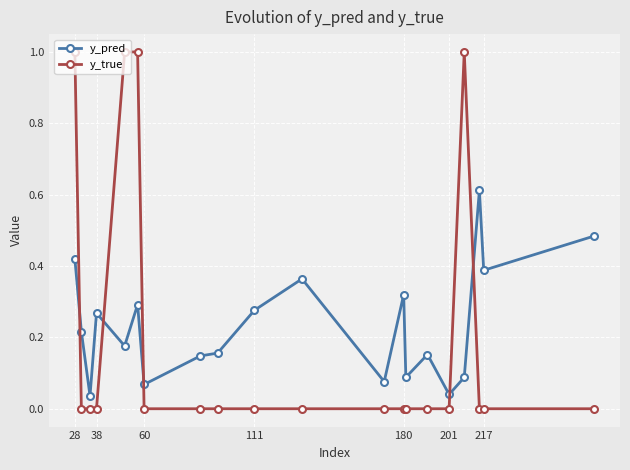

List the series in order of their peak value, lowest first.

y_pred, y_true